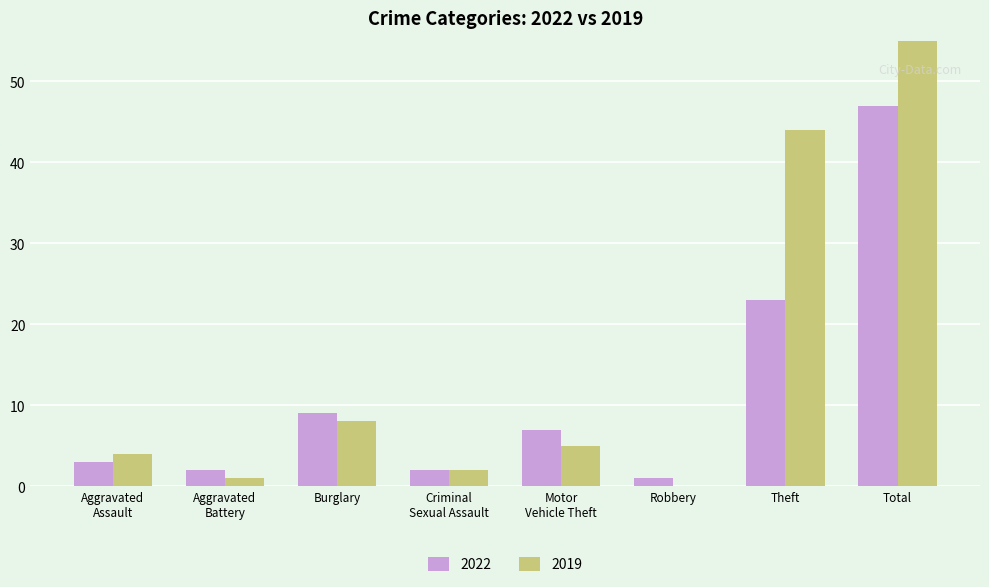

What are all the series names shown in the legend?

2022, 2019